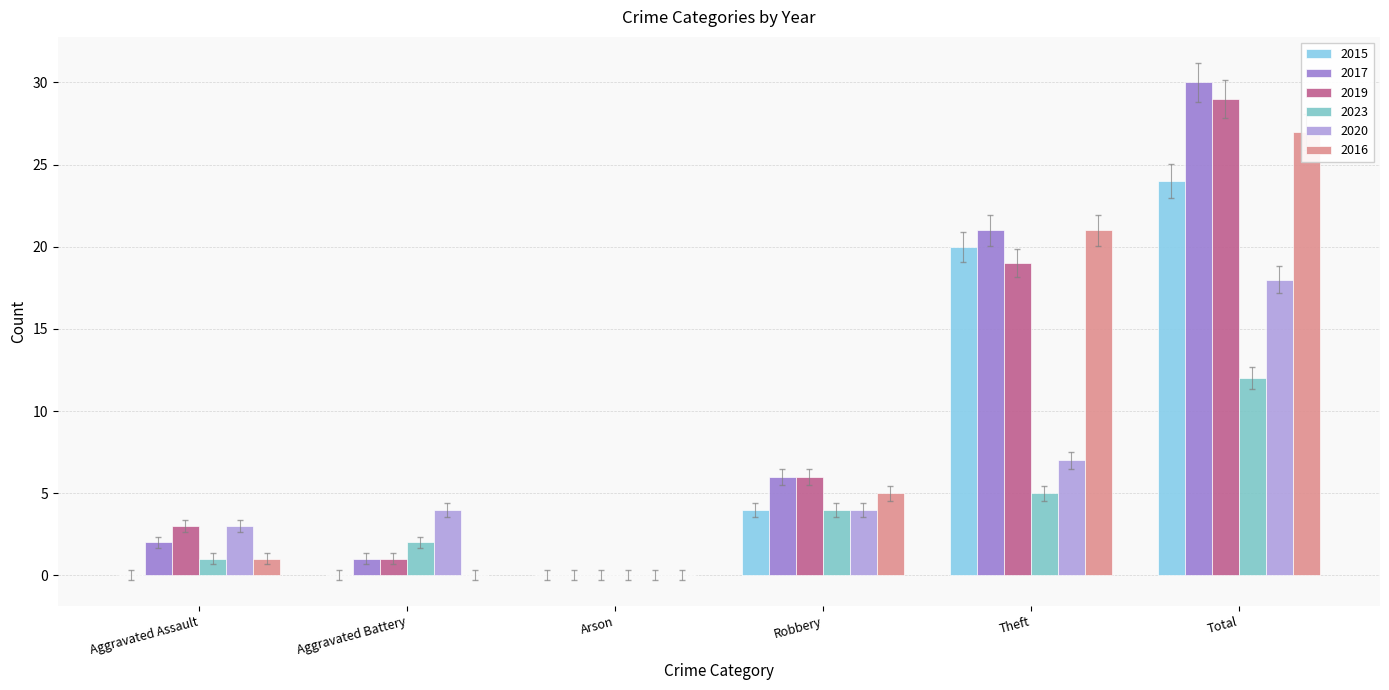

Which series has the largest total across all categories?

2019